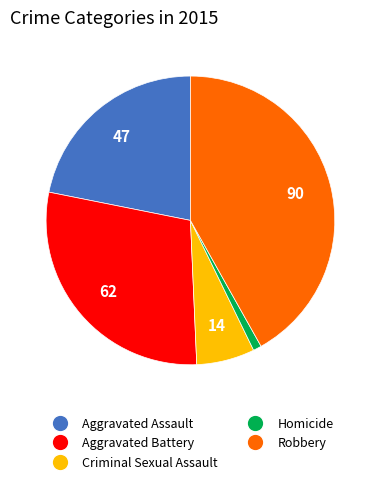

Is it true that Aggravated Assault is 22% of the pie?

True